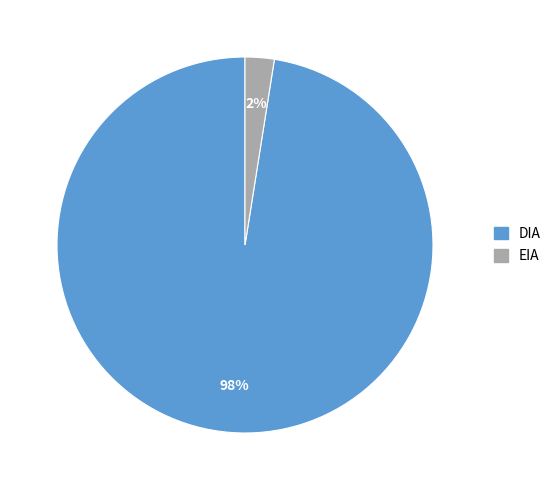

Which category accounts for the majority?

DIA